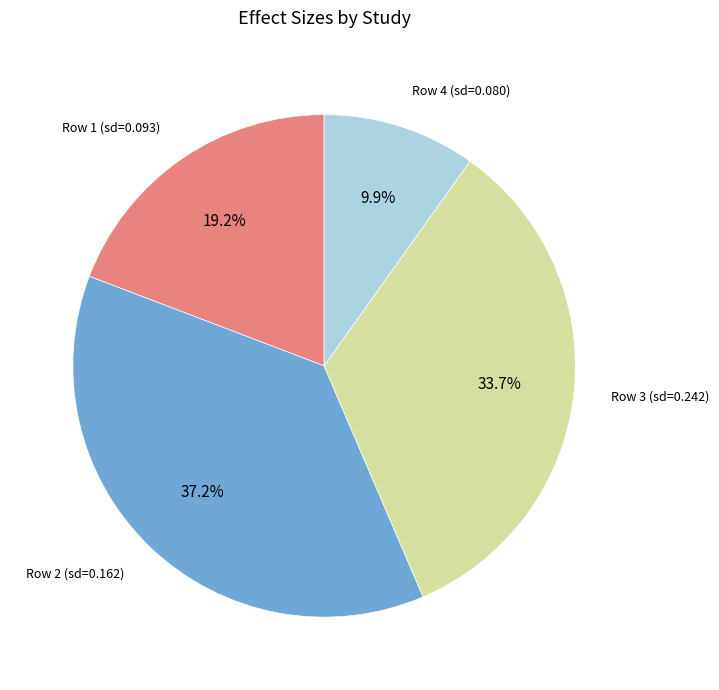

What is the largest slice in the pie chart?

Row 2 (sd=0.162)